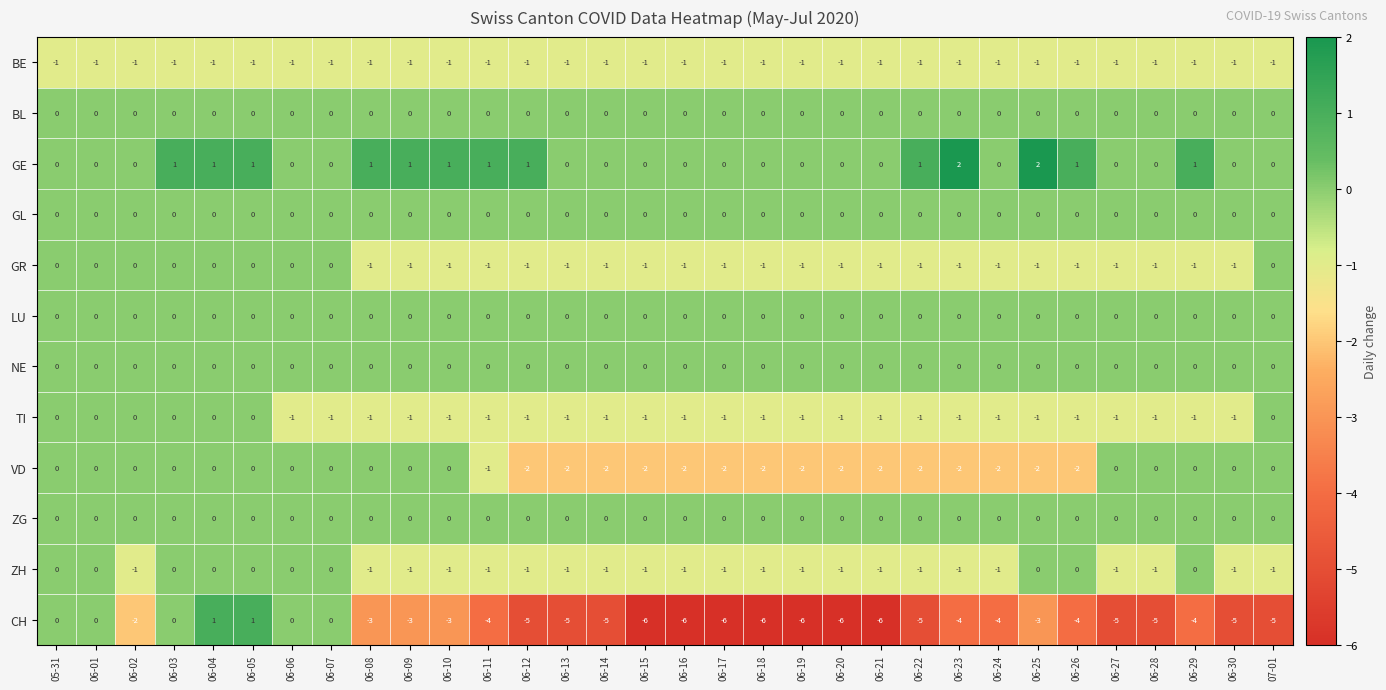

At which label is BE closest to -1?

05-31